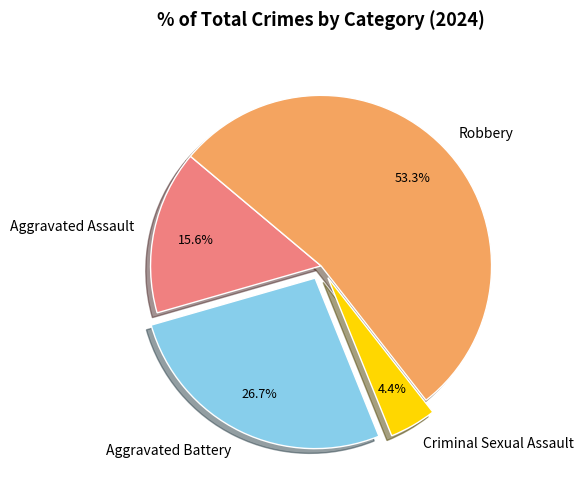

What is the smallest slice in the pie chart?

Criminal Sexual Assault